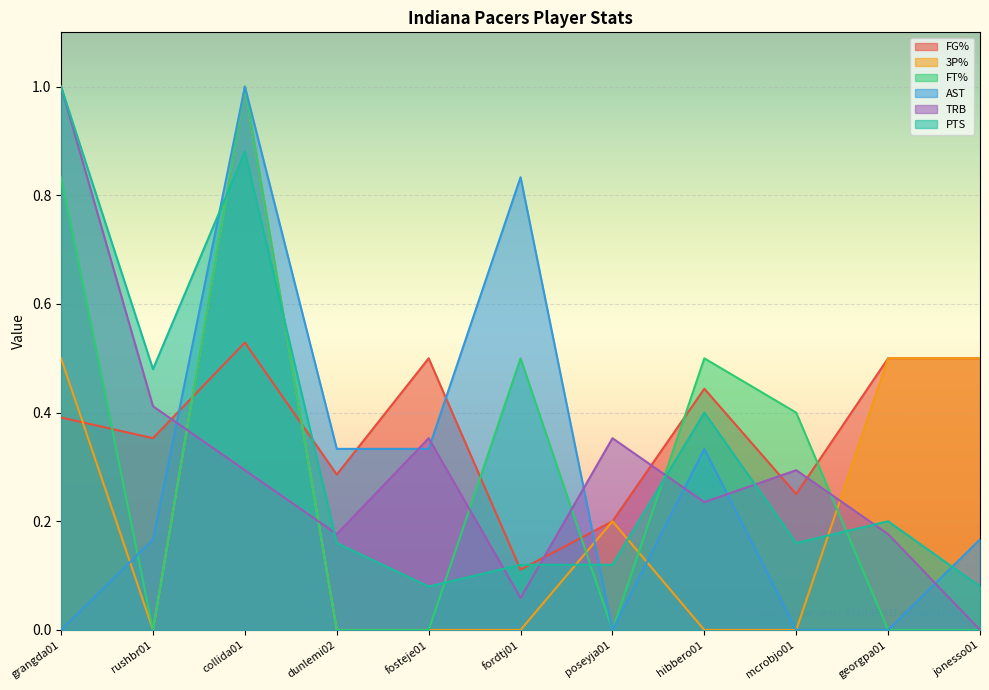

What is the label of the 4th point from the left?

dunlemi02